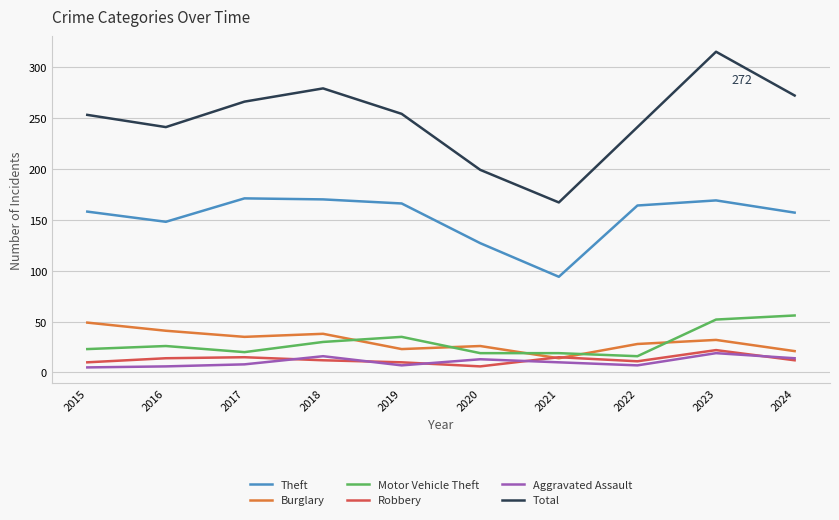

How many lines are shown in the chart?

6